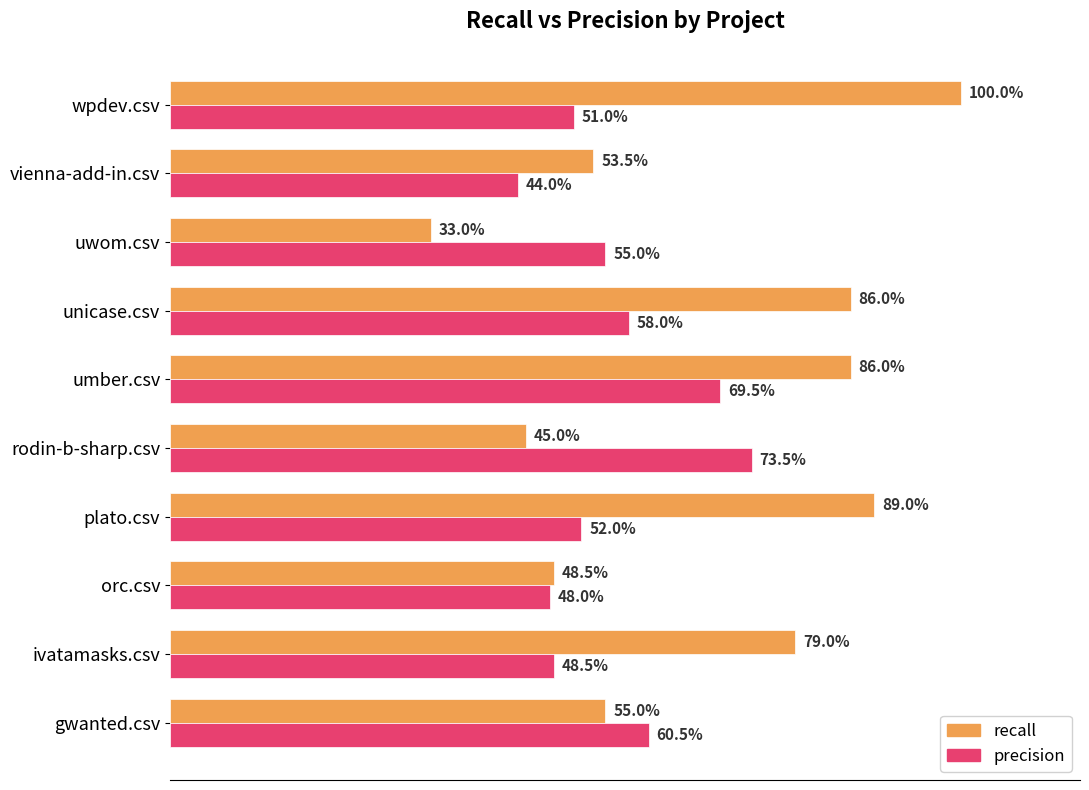

What is the value of the precision bar at the 1st from the left?

0.6